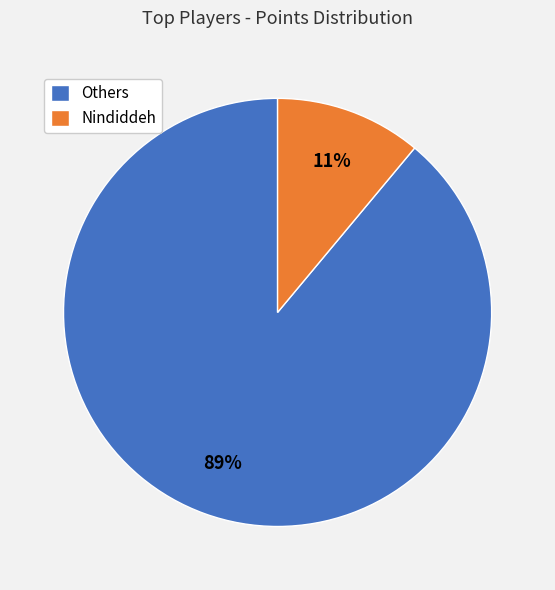

Is there any slice that represents more than half of the pie?

Yes